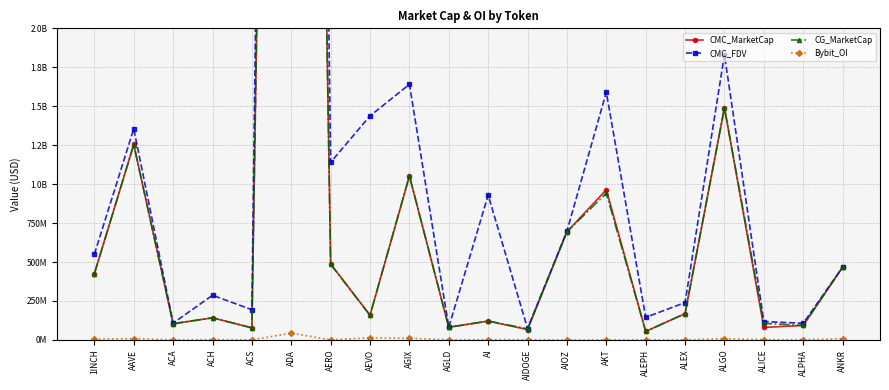

List the labels in order of CMC_MarketCap value, smallest first.

ALEPH, AIDOGE, ACS, ALICE, AGLD, ALPHA, ACA, AI, ACH, AEVO, ALEX, 1INCH, ANKR, AERO, AIOZ, AKT, AGIX, AAVE, ALGO, ADA